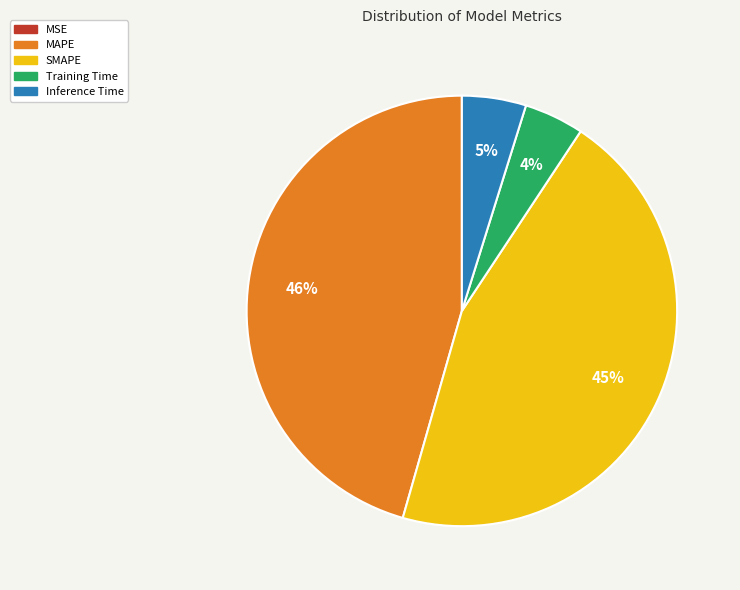

To the nearest percent, what is the average slice percentage?

20%